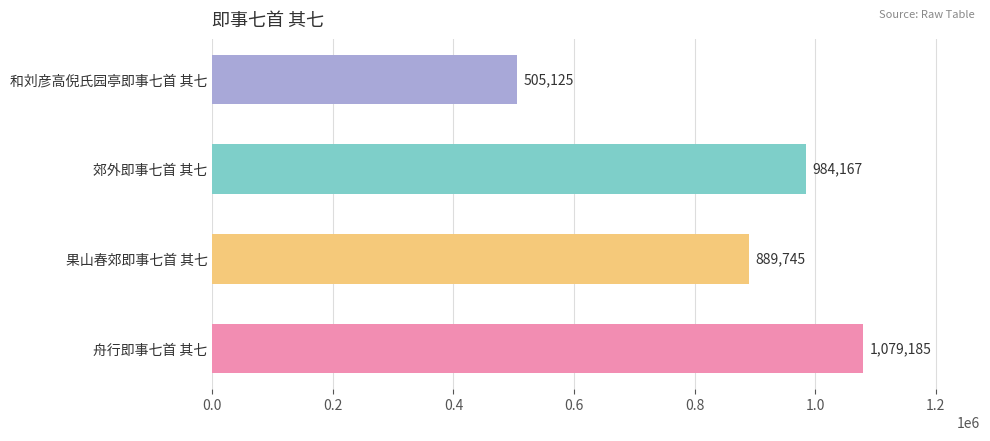

What is the difference between the maximum and minimum values?

574060